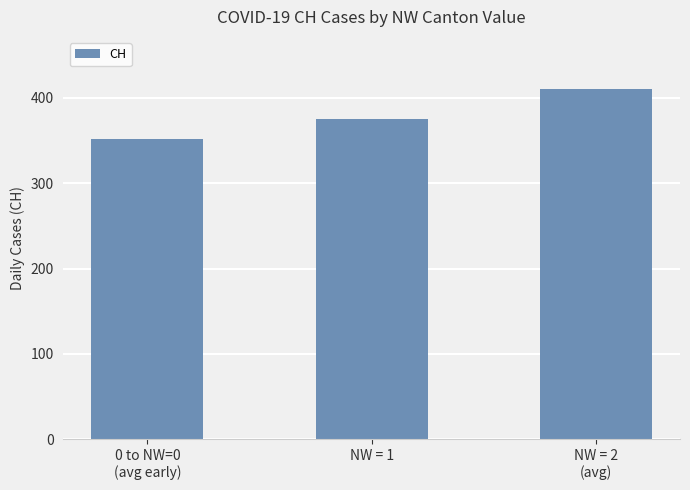

True or false: the data shows 410 at NW = 2
(avg).

True